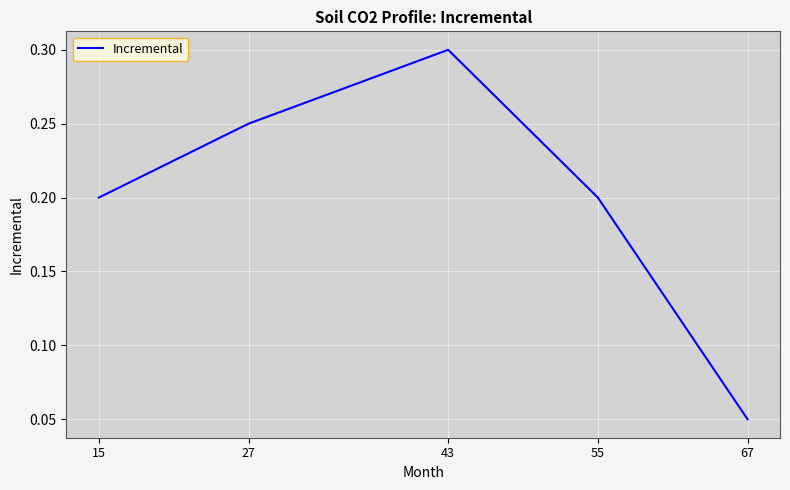

Which label corresponds to the largest value in the chart?

43